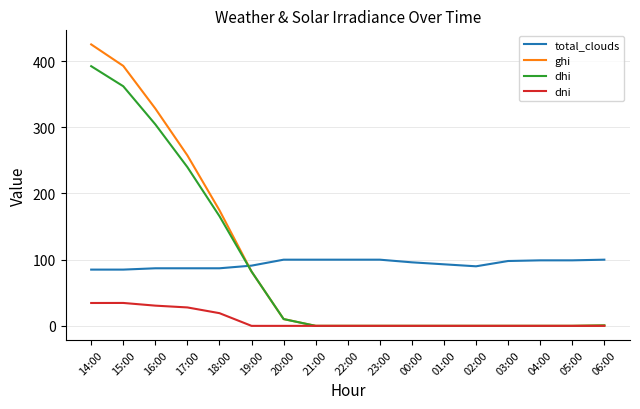

The dhi series shows 362.0 at 15:00. True or false?

True